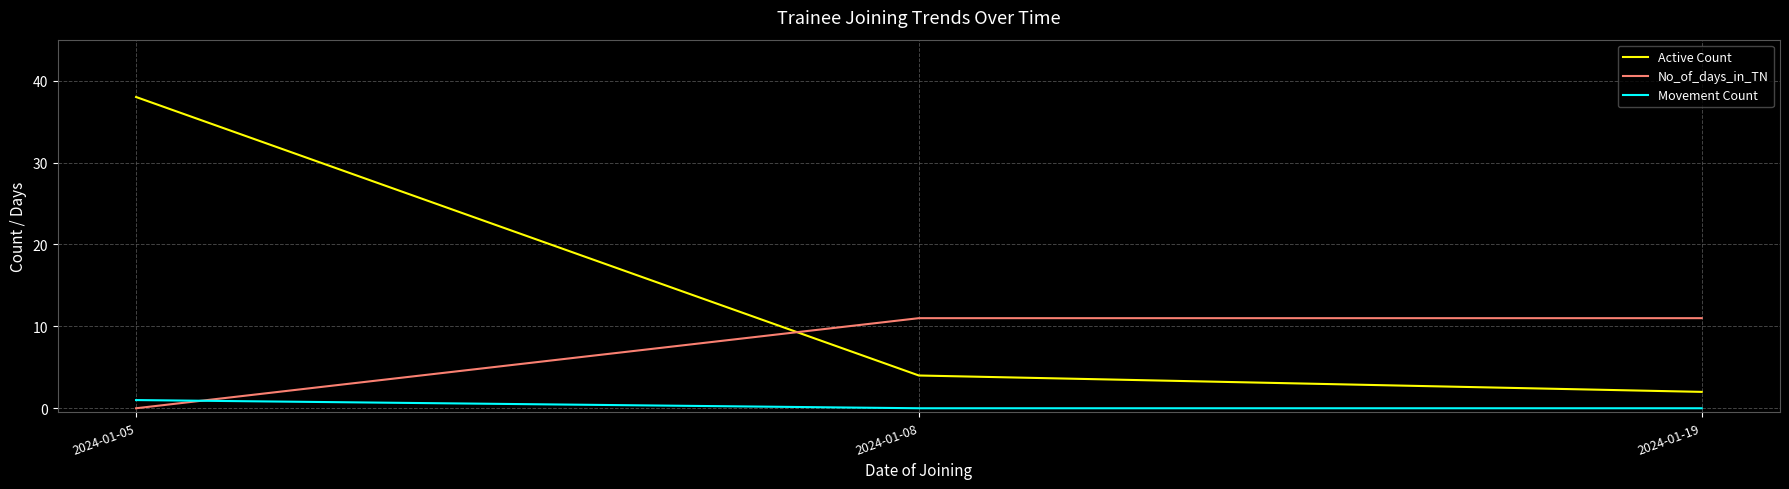

List the labels in order of Active Count value, smallest first.

2024-01-19, 2024-01-08, 2024-01-05